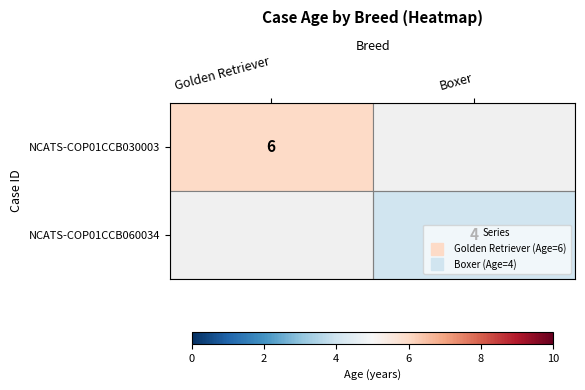

List the series in order of their peak value, highest first.

NCATS-COP01CCB030003, NCATS-COP01CCB060034